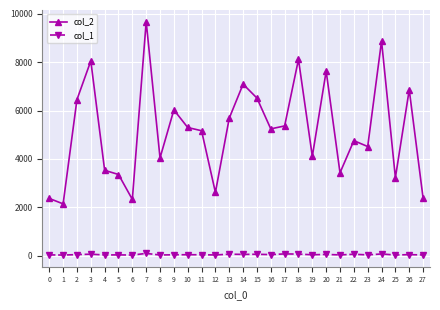

What is the maximum value shown in the chart?

9676